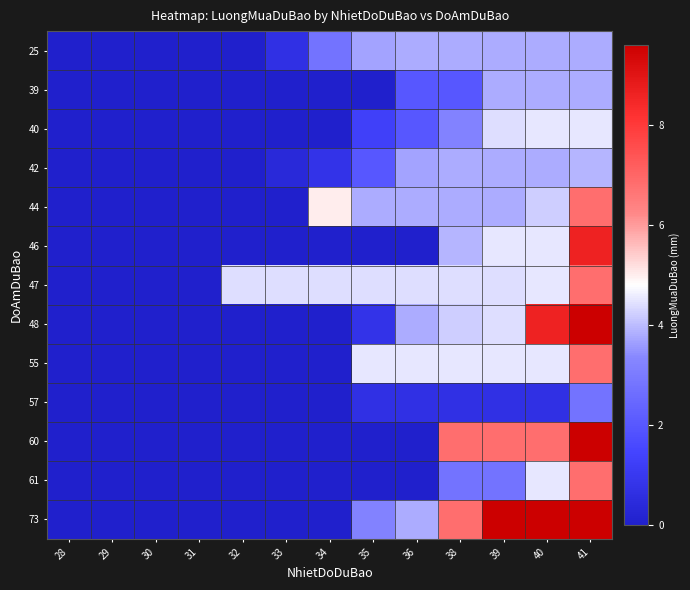

What is the greatest value displayed?

9.6